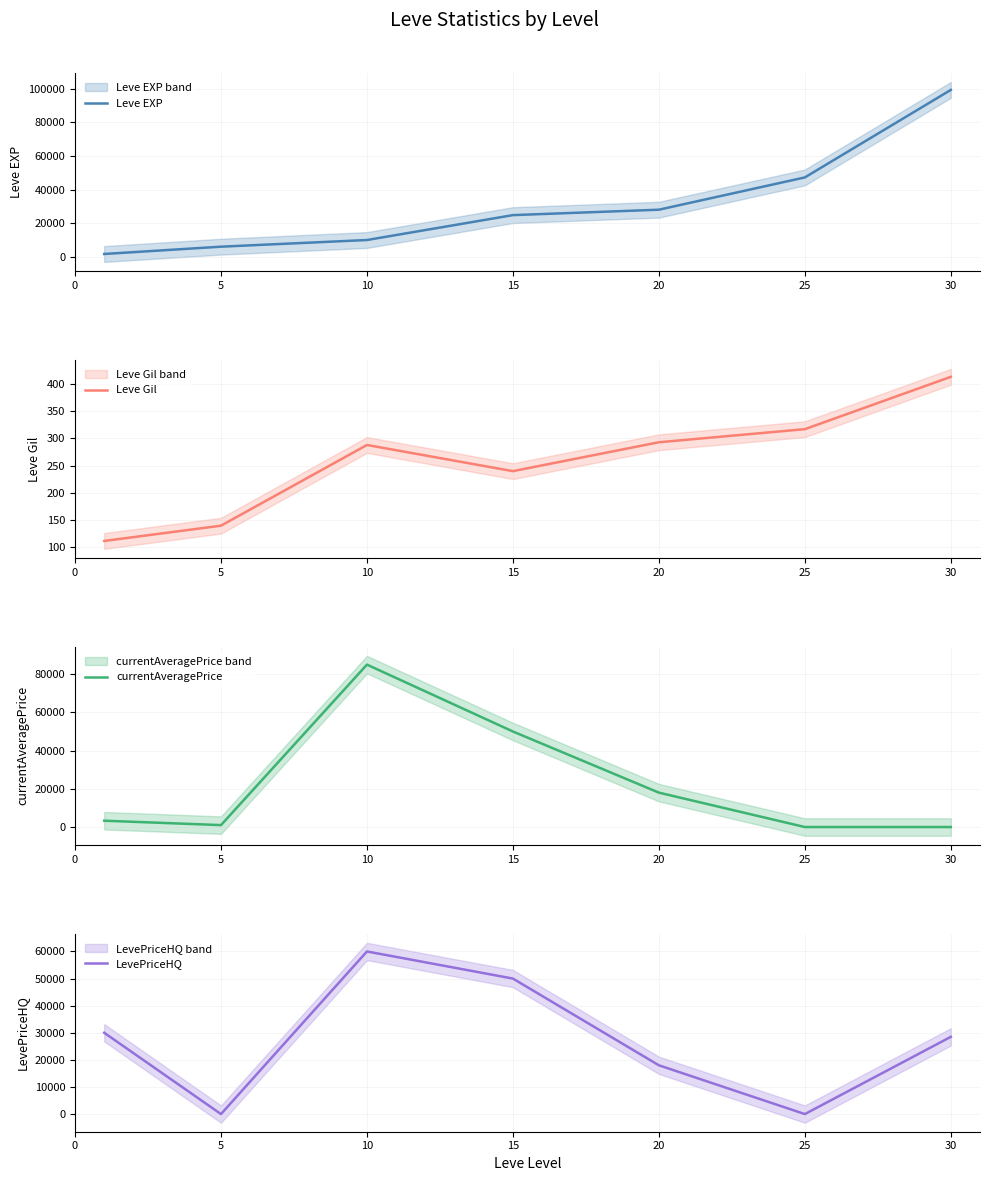

What is the maximum value for Leve EXP?

99220